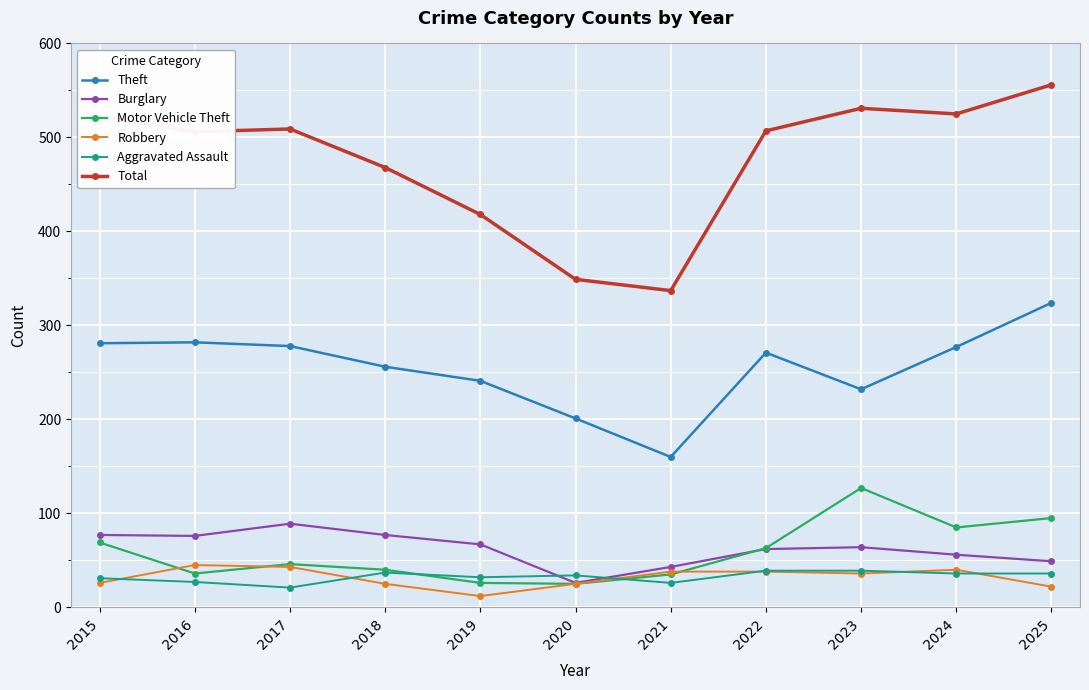

True or false: Theft has more than 1 points higher than both neighbors.

True